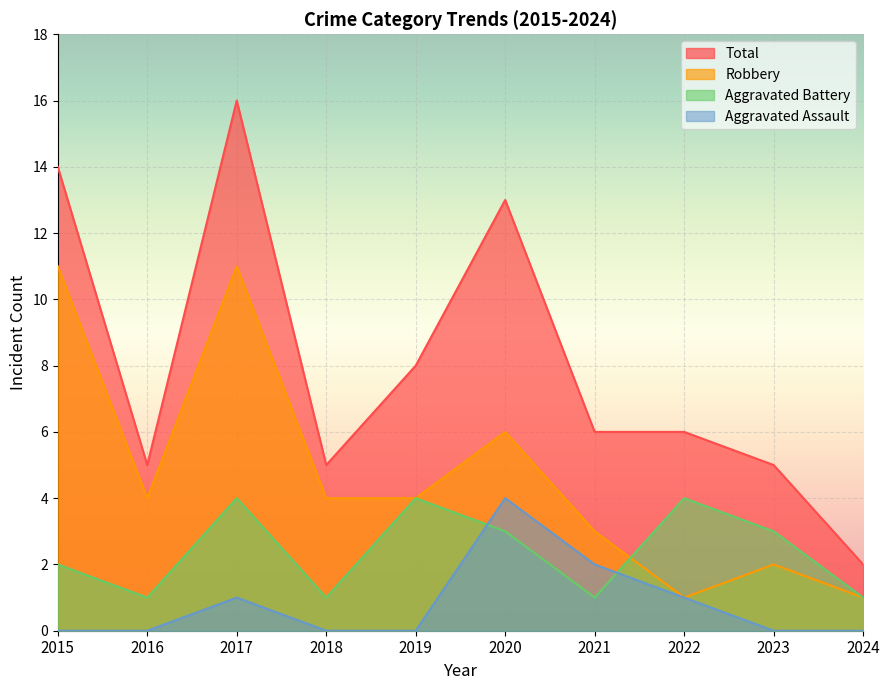

True or false: Aggravated Assault and Total intersect in this chart.

False